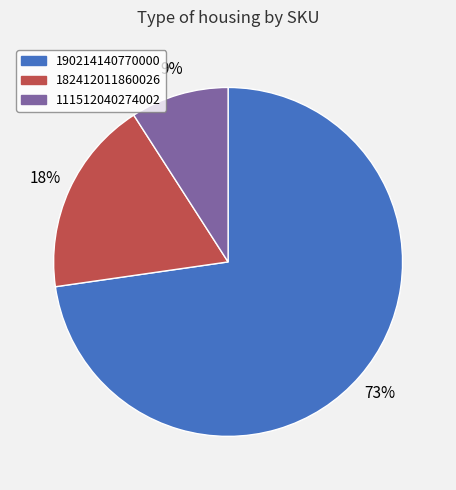

Approximately how many times larger is the value at 182412011860026 compared to 111512040274002?

2.0